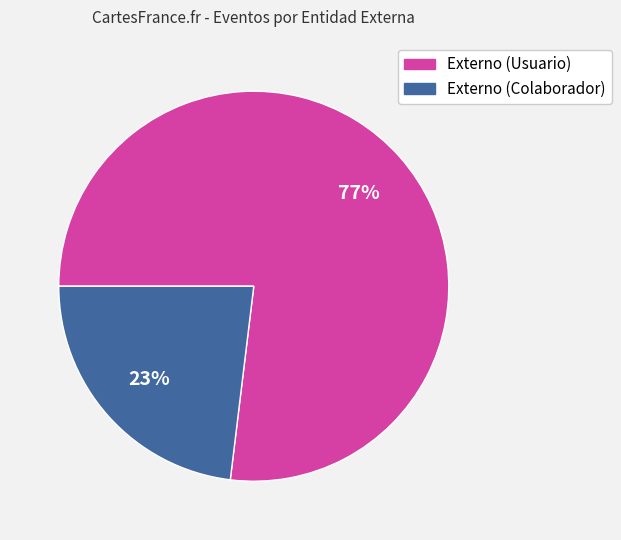

Between Externo (Colaborador) and Externo (Usuario), which is larger?

Externo (Usuario)